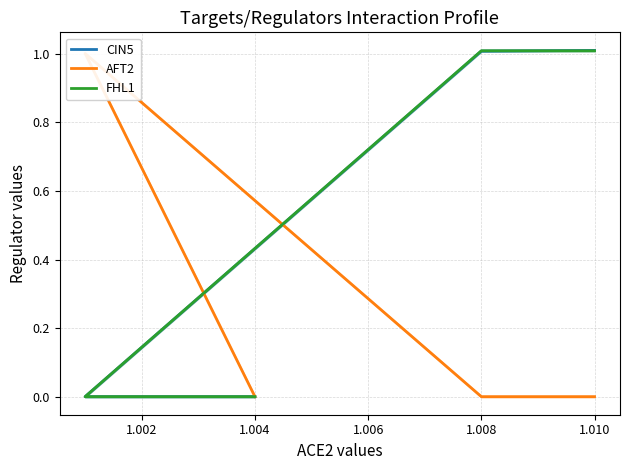

How many intersections are there between FHL1 and AFT2?

1